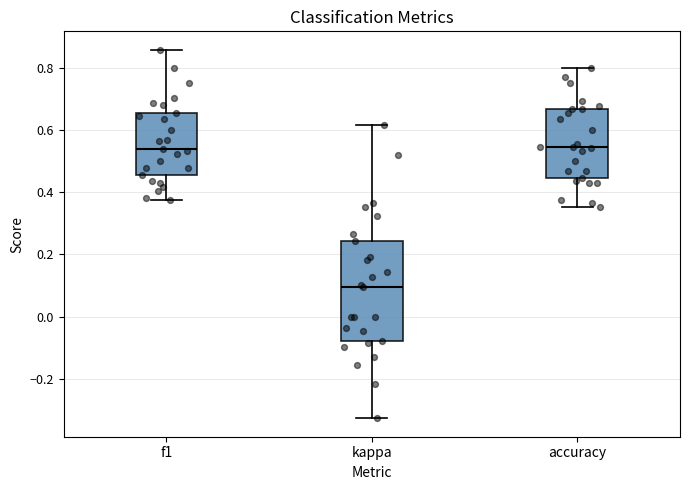

Comparing the boxes themselves (not the whiskers), which one is the tallest?

kappa